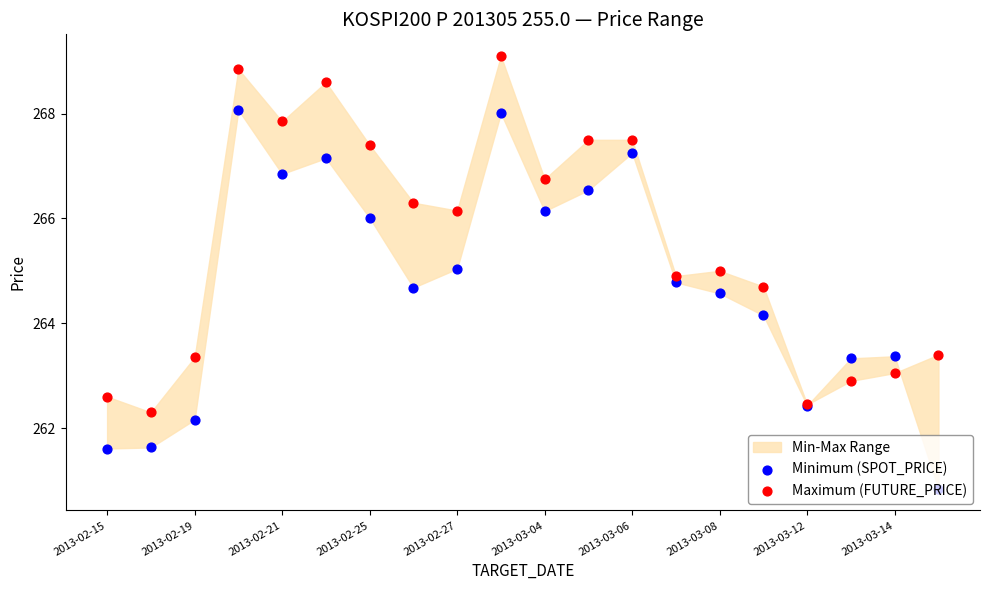

Which series has the largest Y range (max minus min)?

Minimum (SPOT_PRICE)